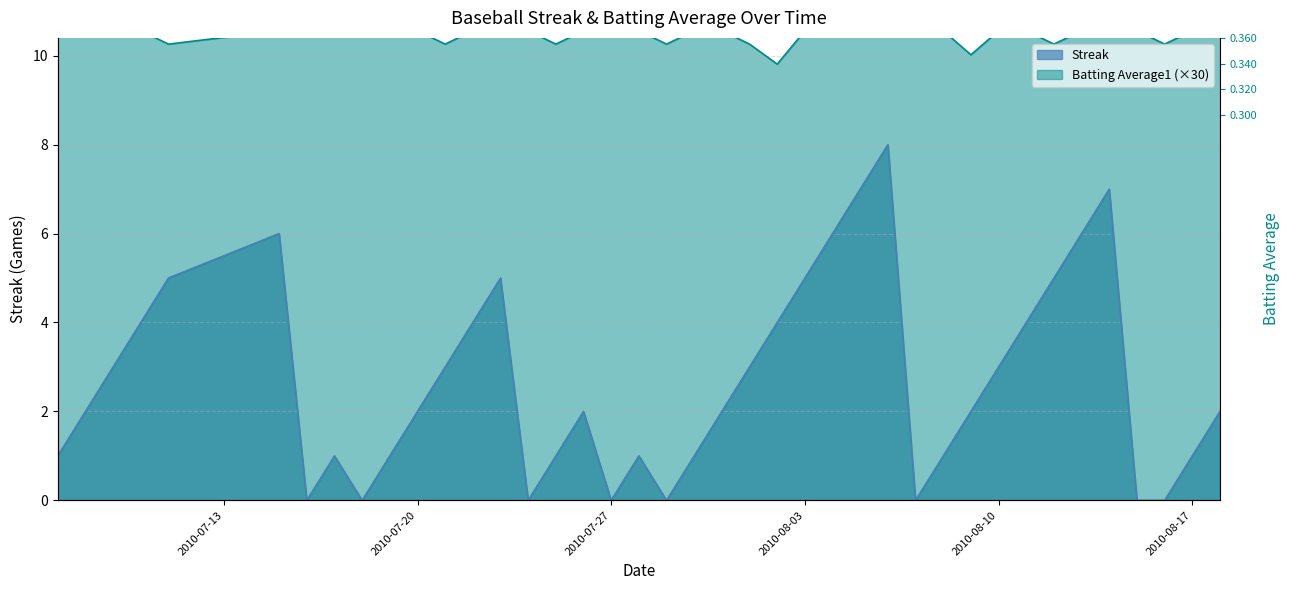

True or false: Streak and Batting Average1 cross at least once.

False